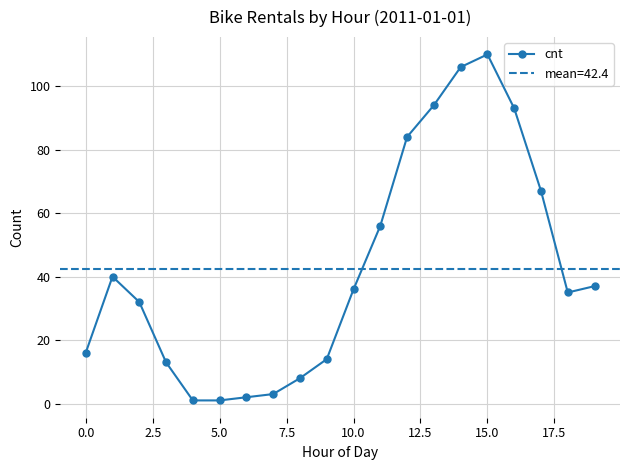

The chart shows a value of 27 at 11. True or false?

False